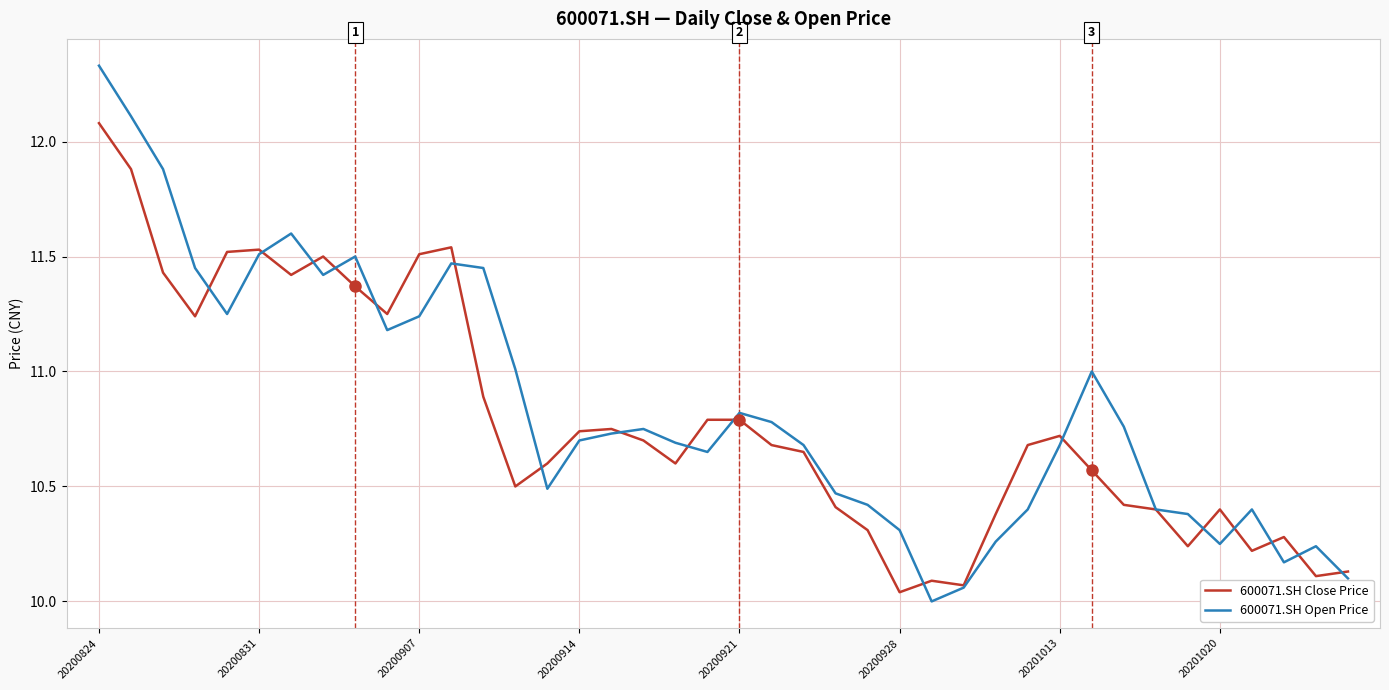

Which series has the widest spread of values?

600071.SH Open Price